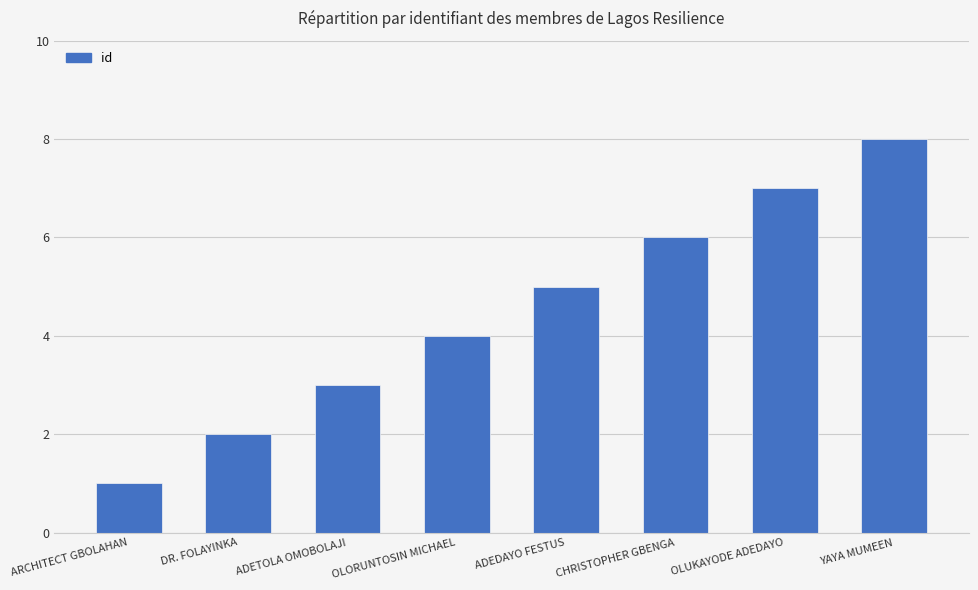

Count the number of categories in the chart.

8